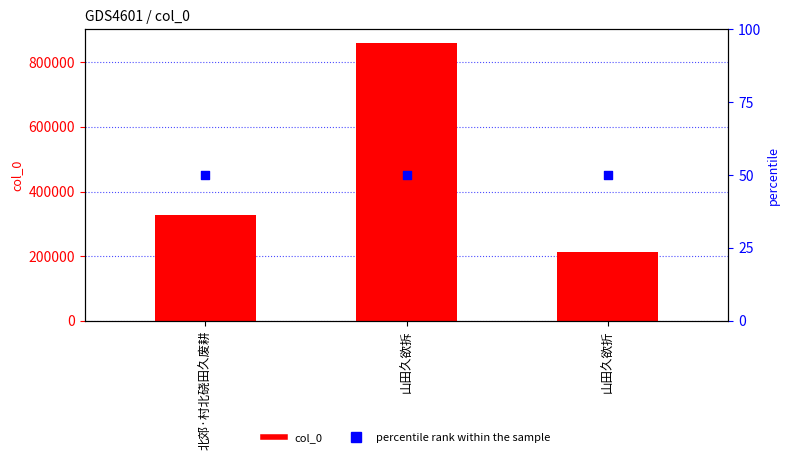

What are all the series names shown in the legend?

col_0, percentile rank within the sample